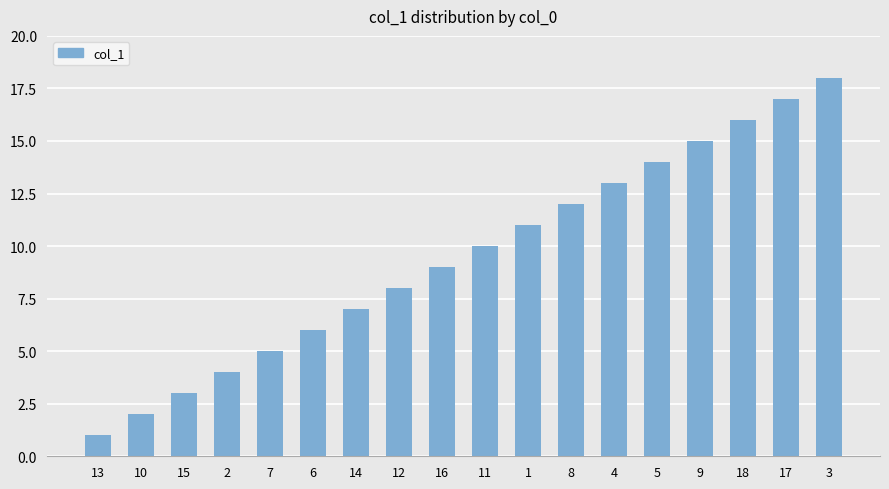

Rank the categories by value from highest to lowest.

3, 17, 18, 9, 5, 4, 8, 1, 11, 16, 12, 14, 6, 7, 2, 15, 10, 13